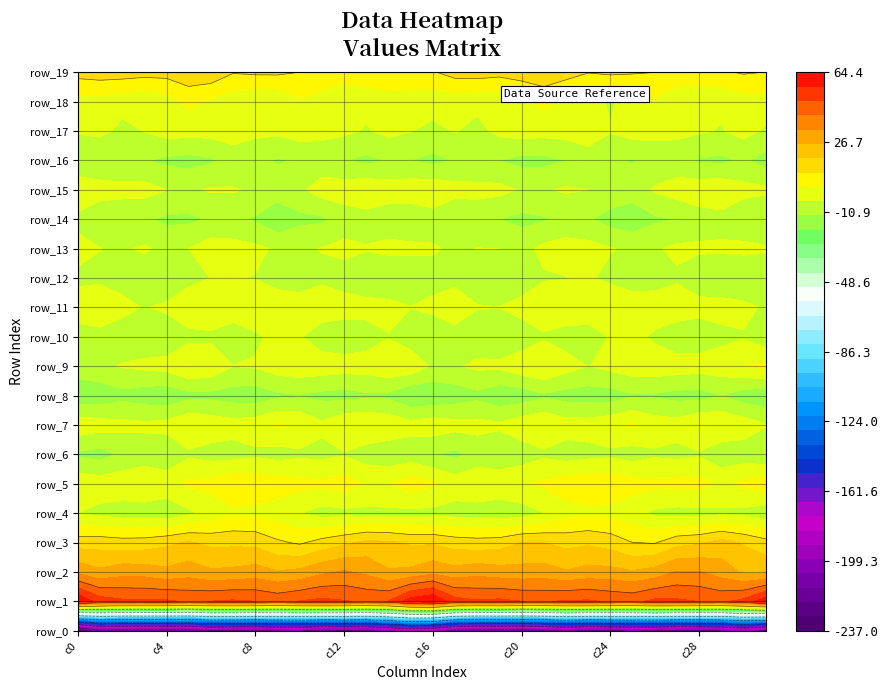

Rank the series at 27 from lowest to highest value.

row_0, row_8, row_14, row_10, row_16, row_4, row_6, row_12, row_18, row_13, row_17, row_7, row_15, row_9, row_11, row_5, row_19, row_3, row_2, row_1